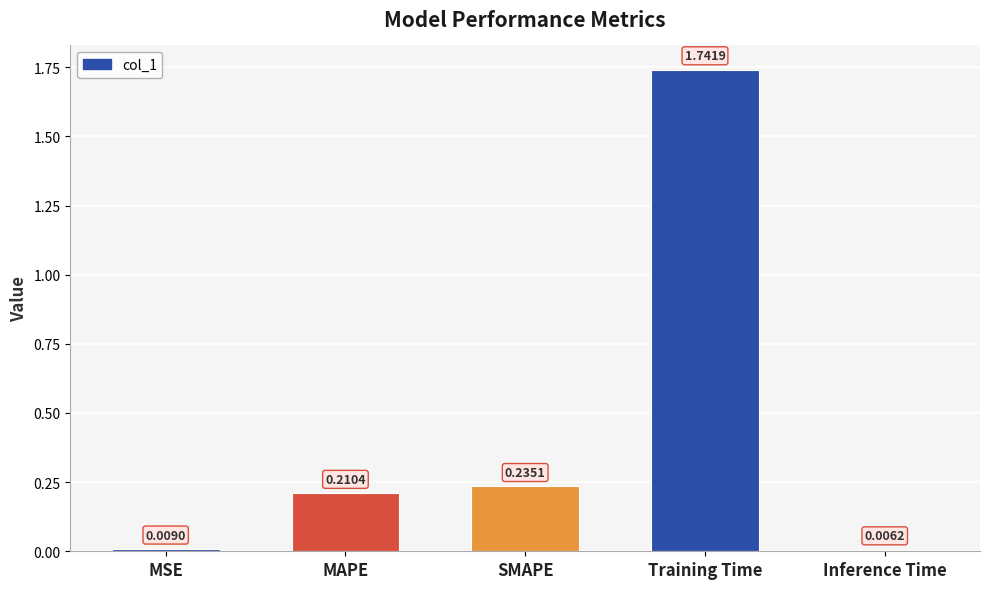

List the labels in order of value, largest first.

Training Time, SMAPE, MAPE, MSE, Inference Time